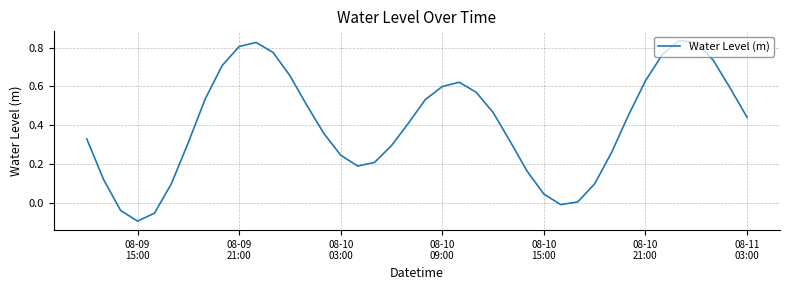

What is the difference between the maximum and minimum values?

0.9